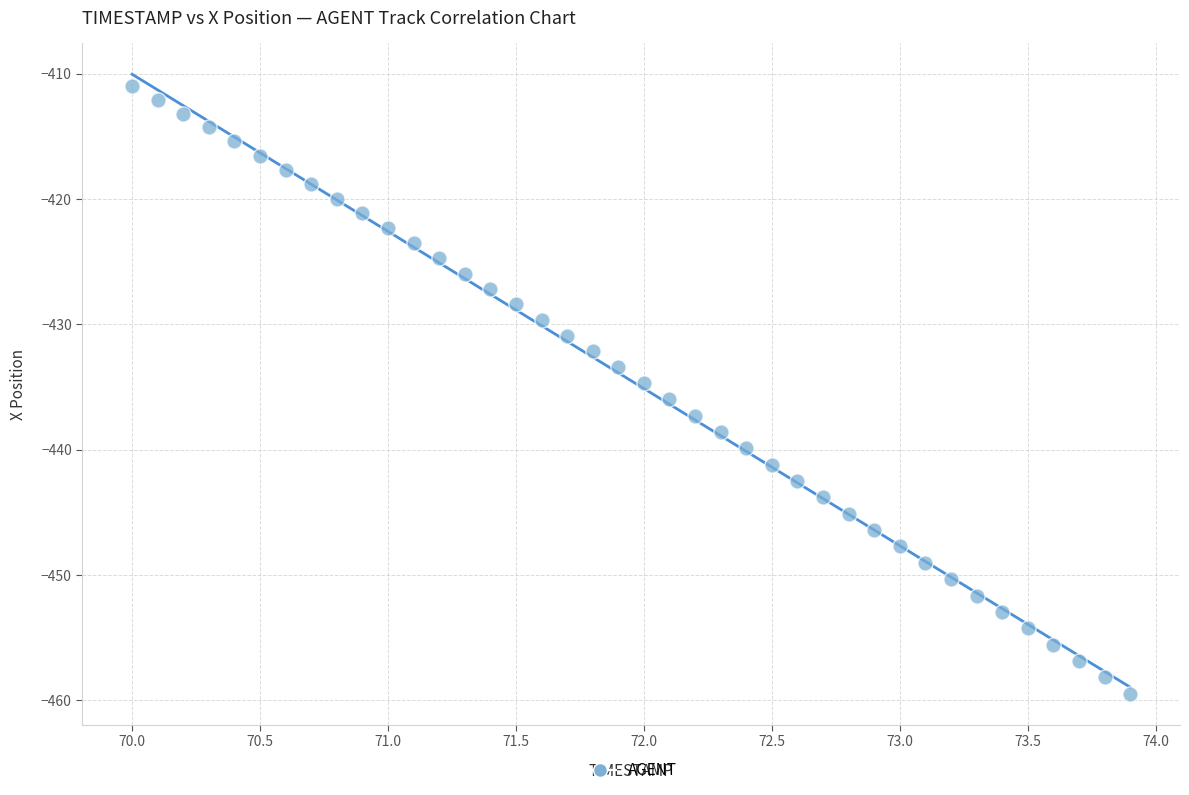

What is the range of Y values (max minus min)?

48.5